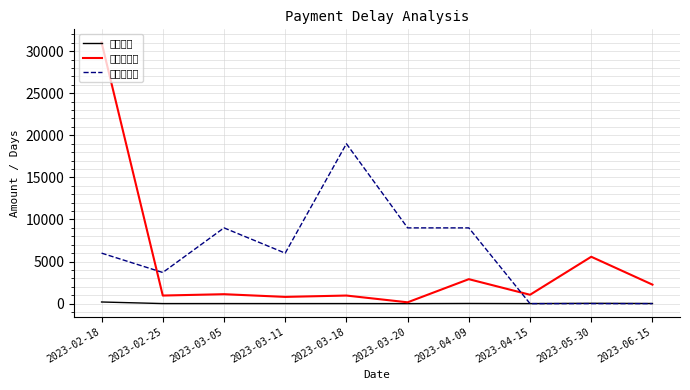

What is the label of the 7th point from the left?

2023-04-09